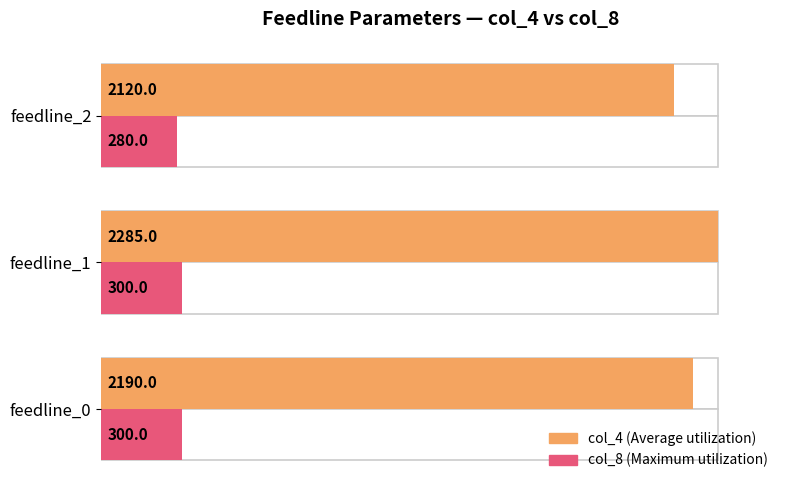

Rank the series at feedline_2 from lowest to highest value.

col_8 (Maximum), col_4 (Average)